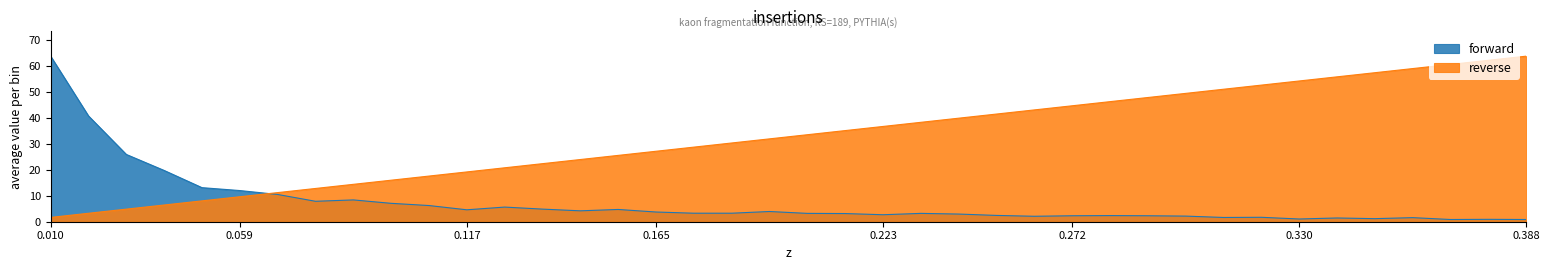

Does the chart display data point markers on the line(s)?

No